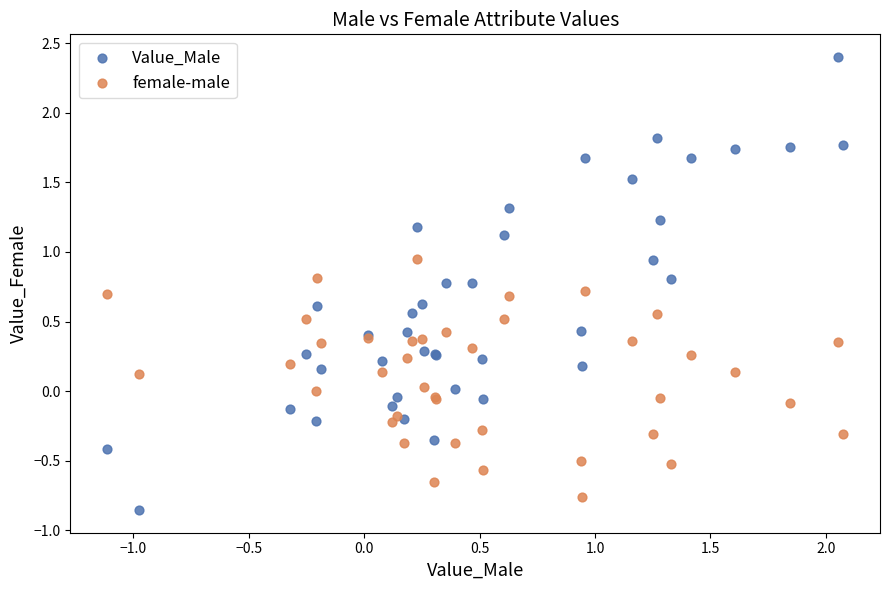

Which series reaches the minimum Y coordinate?

Value_Male